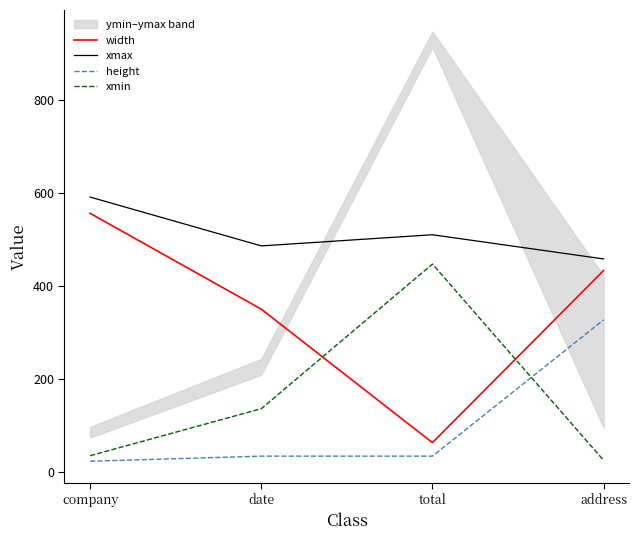

Which label corresponds to the smallest value in the chart?

company